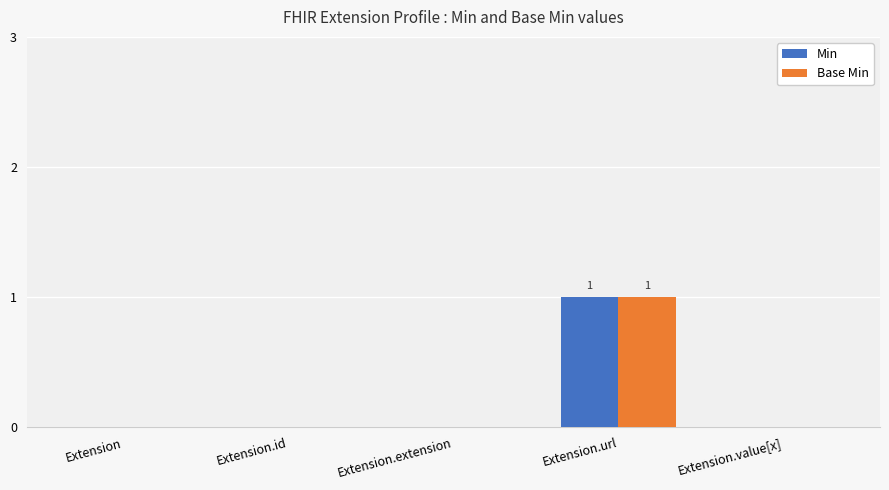

Count the Min values in the range 0 to 1.

5